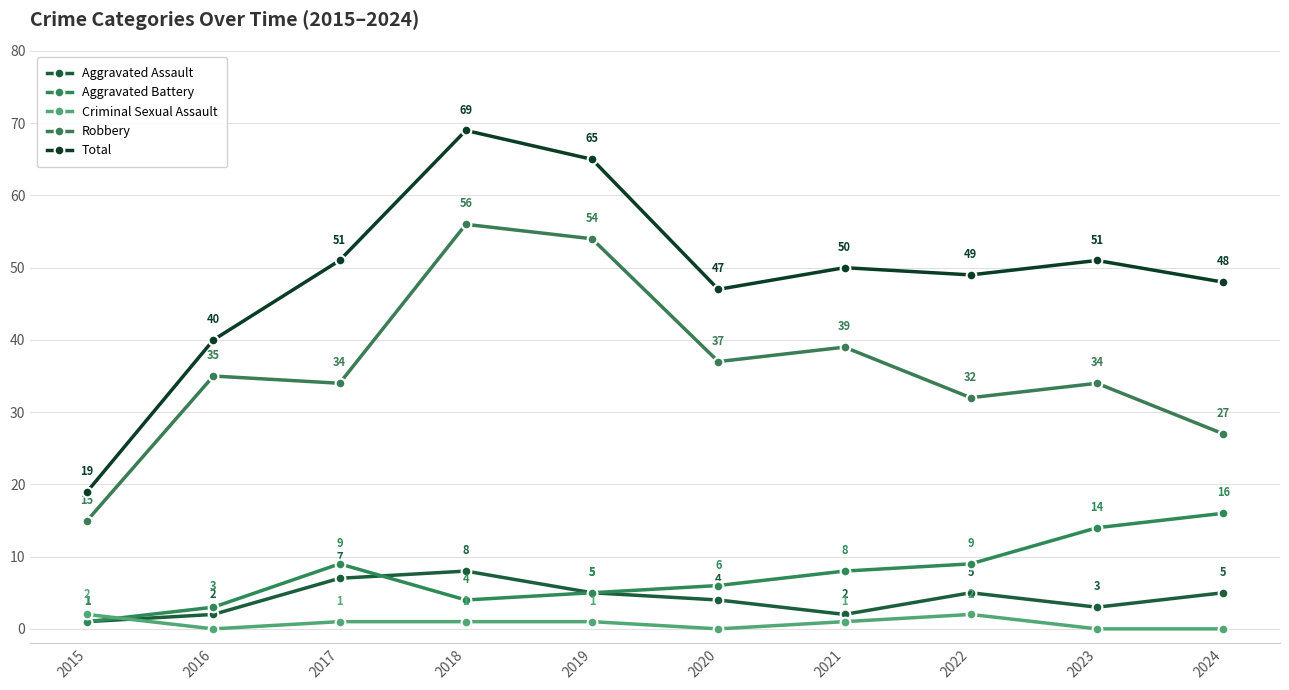

True or false: Criminal Sexual Assault and Aggravated Battery cross at least once.

True